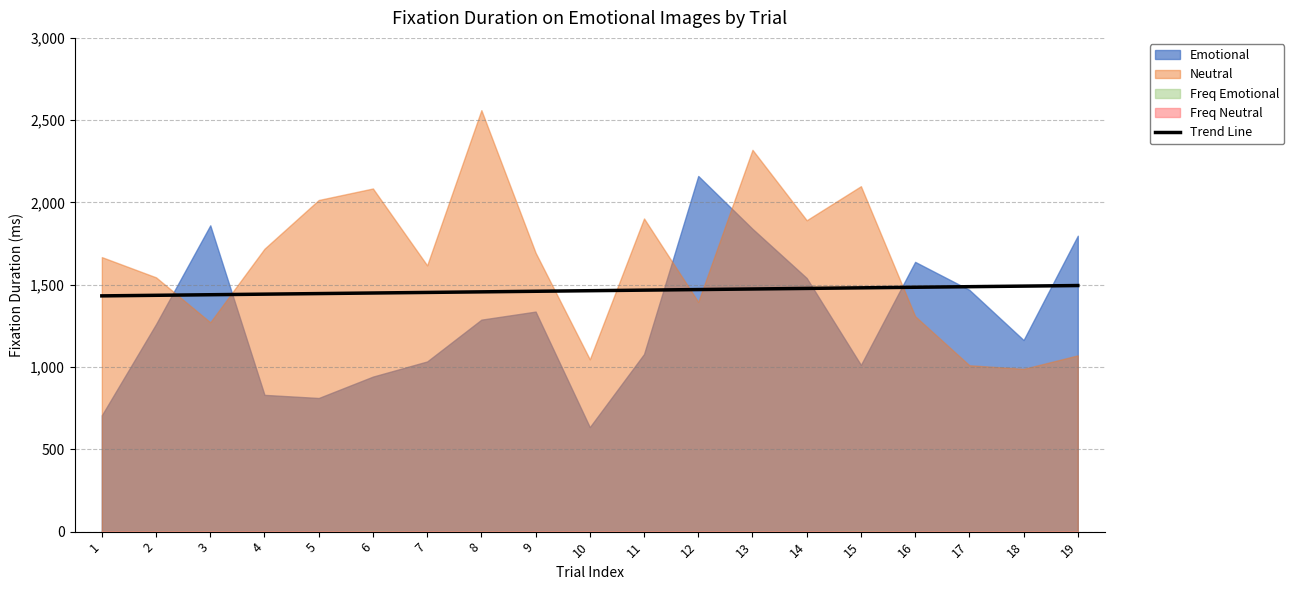

What is the value of the 11th point from the left?

1467.4